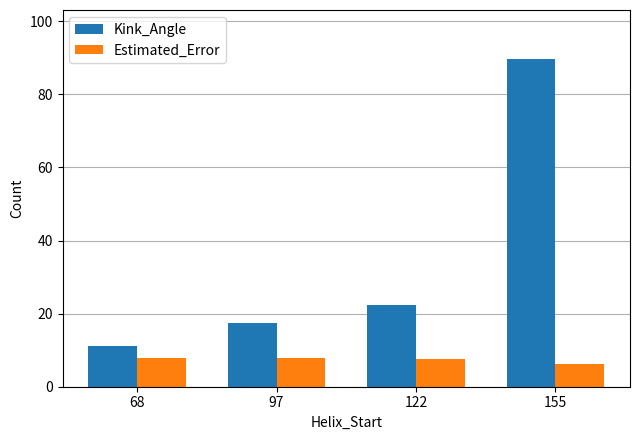

What is the value of the Estimated_Error bar at the 1st from the left?

7.8